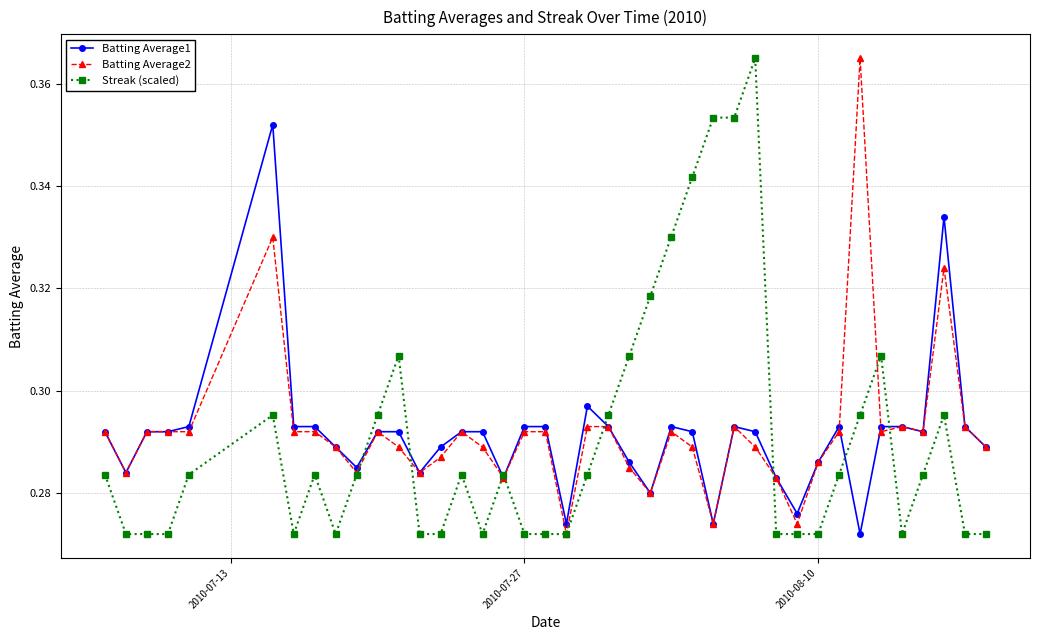

Is this an area chart (filled region under the line)?

No